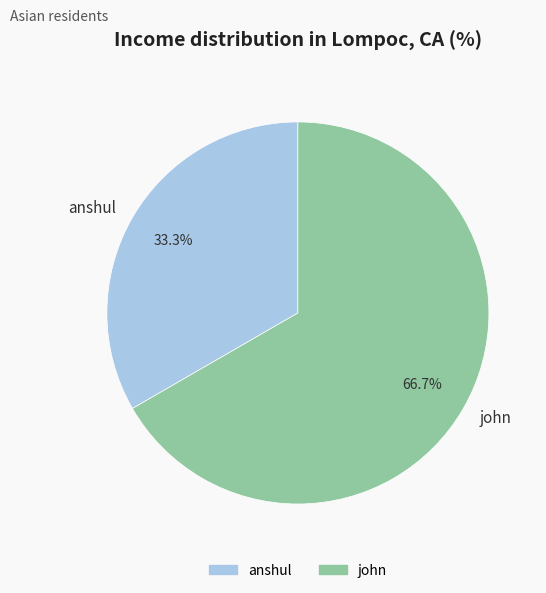

To the nearest percent, what portion does anshul represent?

33%